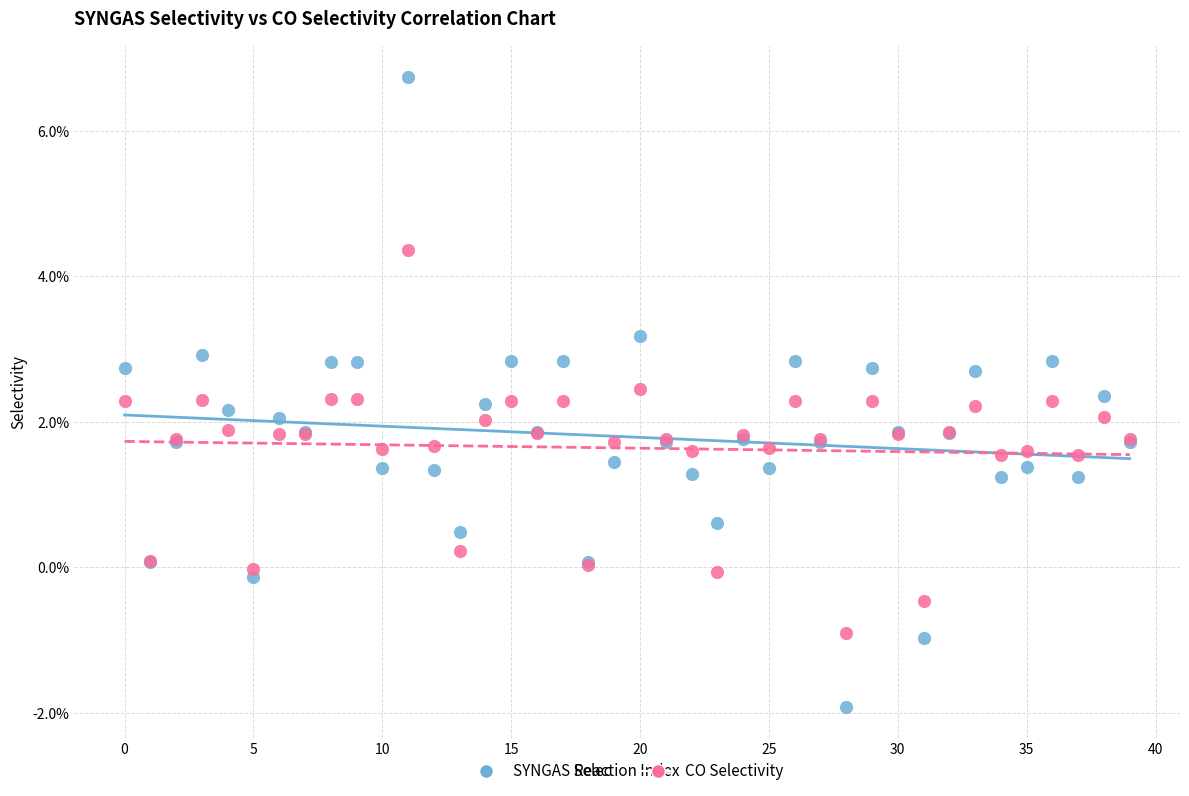

Which series contains the highest Y value?

SYNGAS Selec